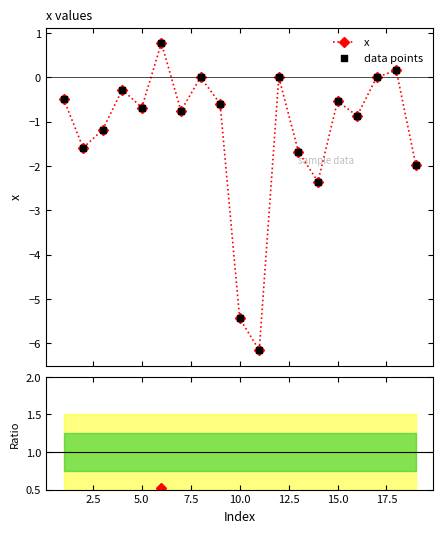

What is the maximum value for x?

0.8